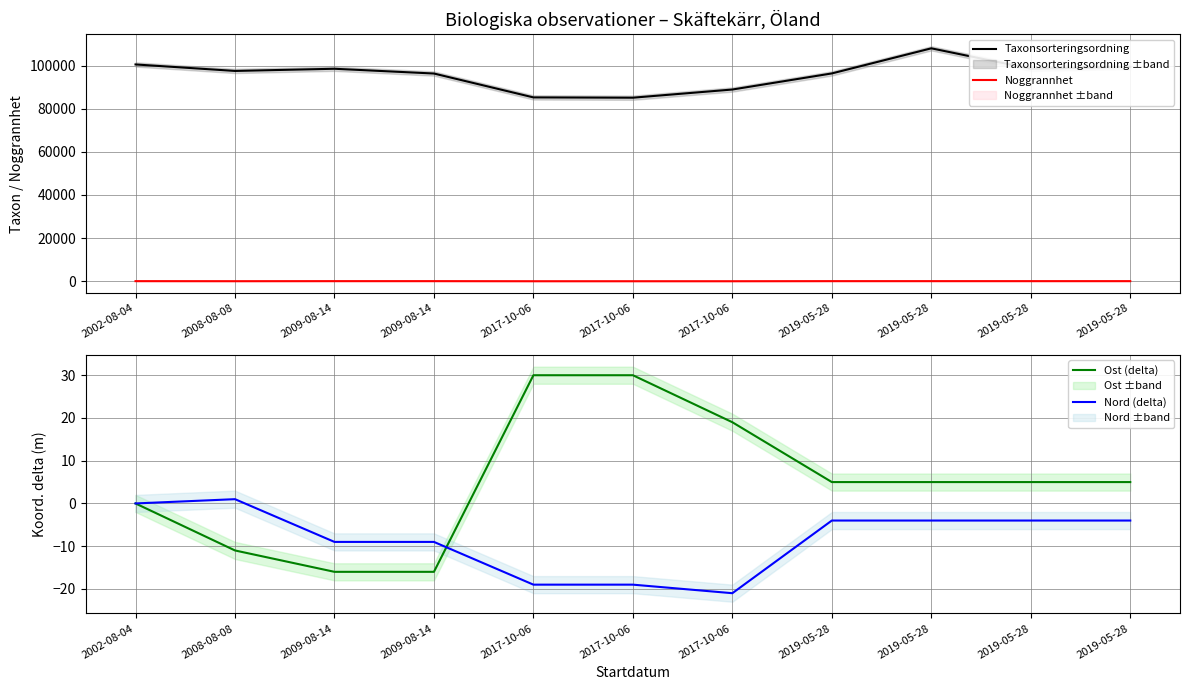

What is the greatest value displayed?

107997